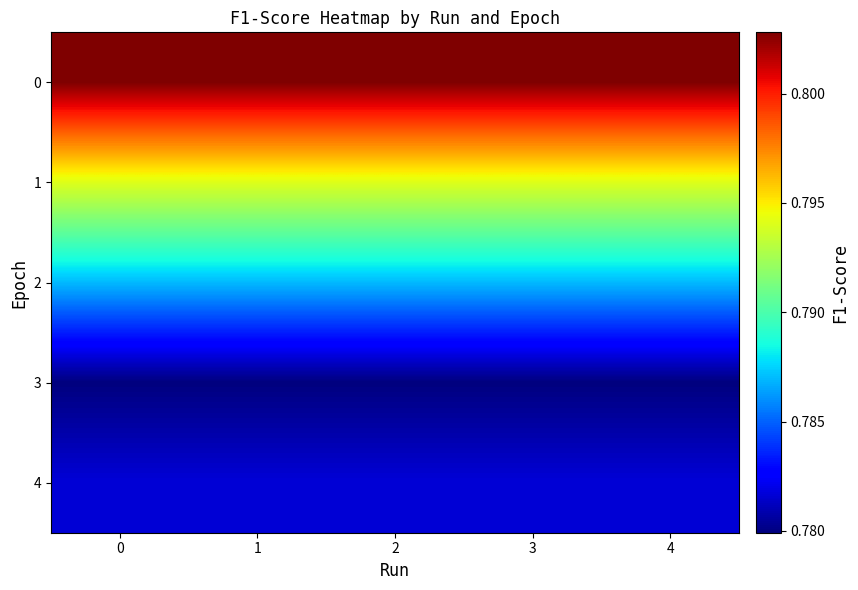

At how many categories does at least one series exceed 0?

5